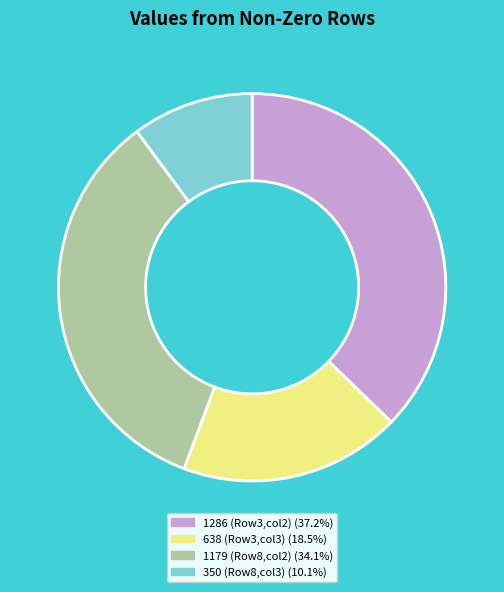

Is there any slice that represents more than half of the pie?

No